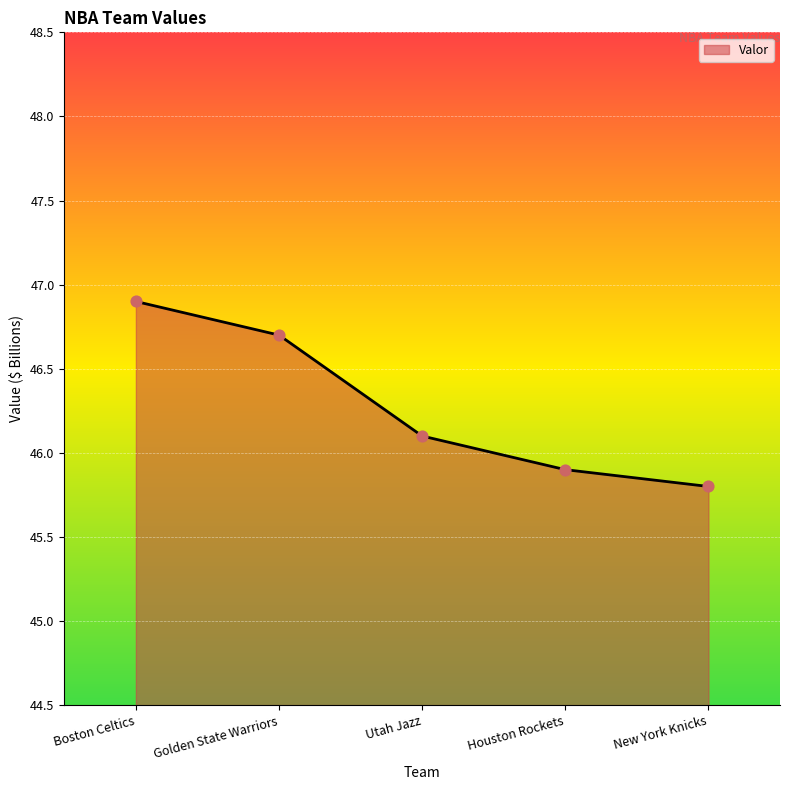

What is the change in value from Golden State Warriors to New York Knicks?

-0.9